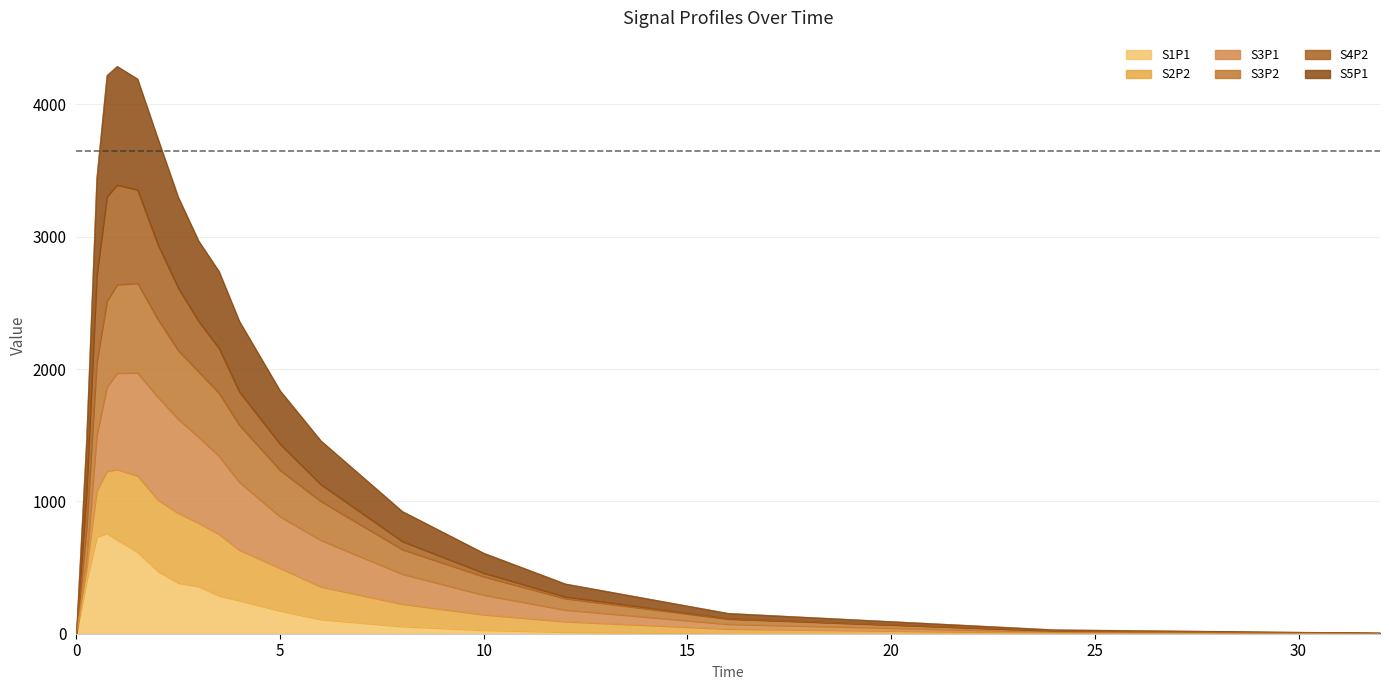

List the labels in order of S5P1 value, largest first.

1.0, 0.75, 1.5, 2.0, 0.5, 2.5, 3.0, 3.5, 4.0, 5.0, 0.25, 6.0, 8.0, 10.0, 12.0, 16.0, 24.0, 32.0, 0